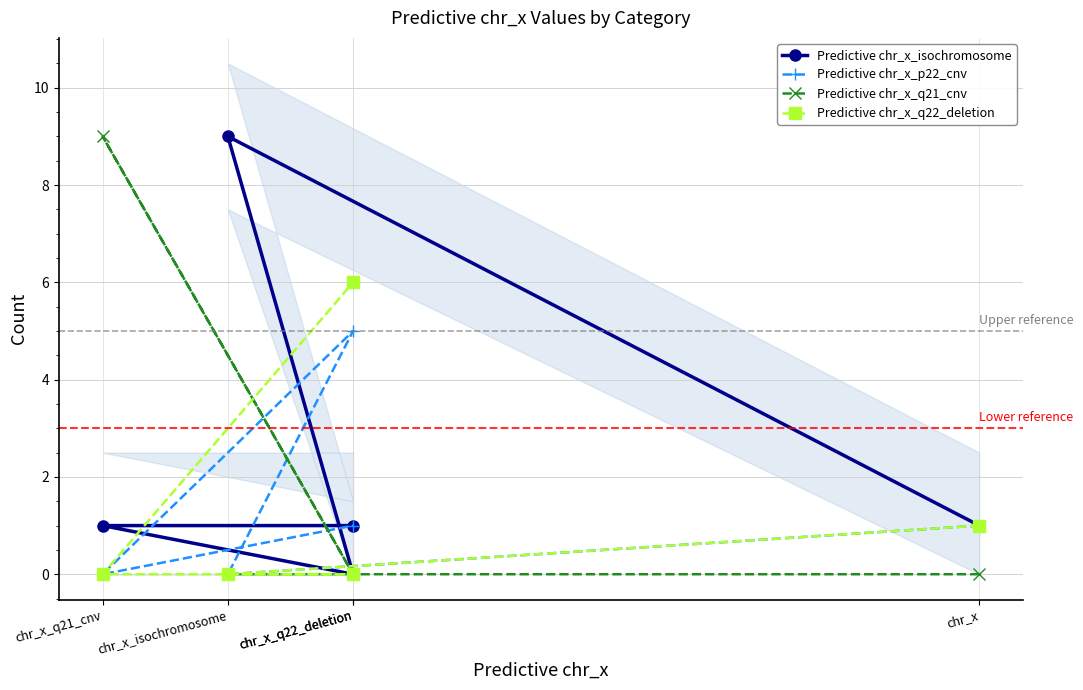

Reading left to right, extract all data points from this chart.

Predictive chr_x_isochromosome: 1	9	0	1	1
Predictive chr_x_p22_cnv: 1	0	5	0	1
Predictive chr_x_q21_cnv: 0	0	0	9	0
Predictive chr_x_q22_deletion: 1	0	0	0	6